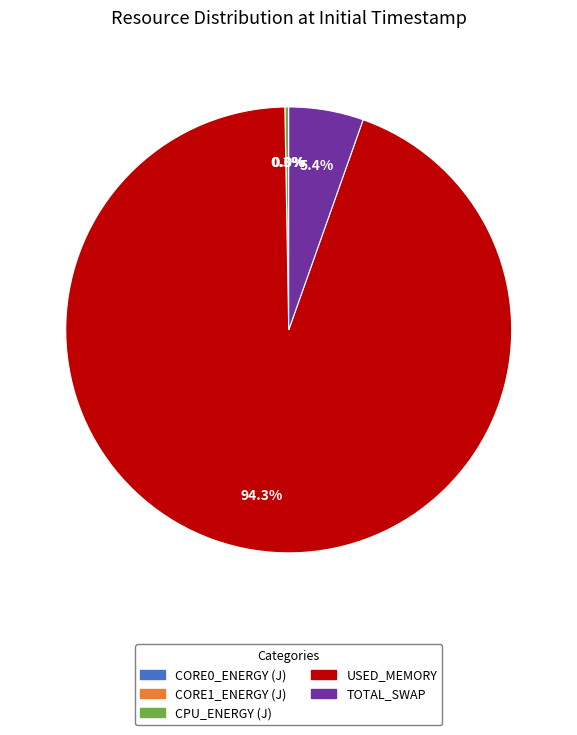

Is it true that TOTAL_SWAP is 5% of the pie?

True